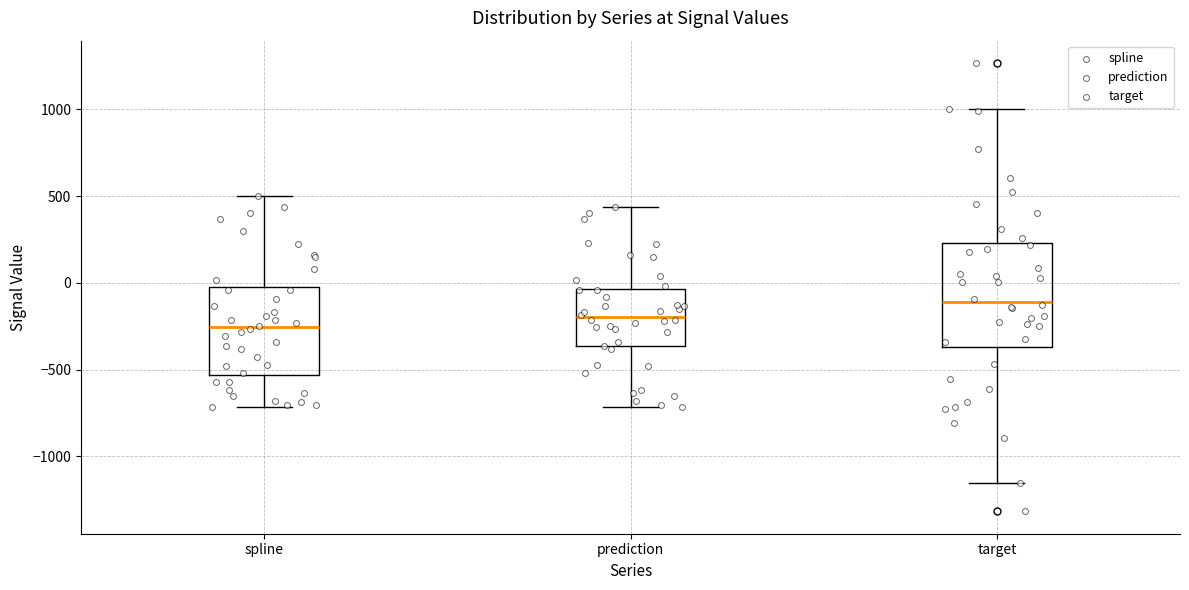

Which box is the tallest, from its lower edge to its upper edge?

target